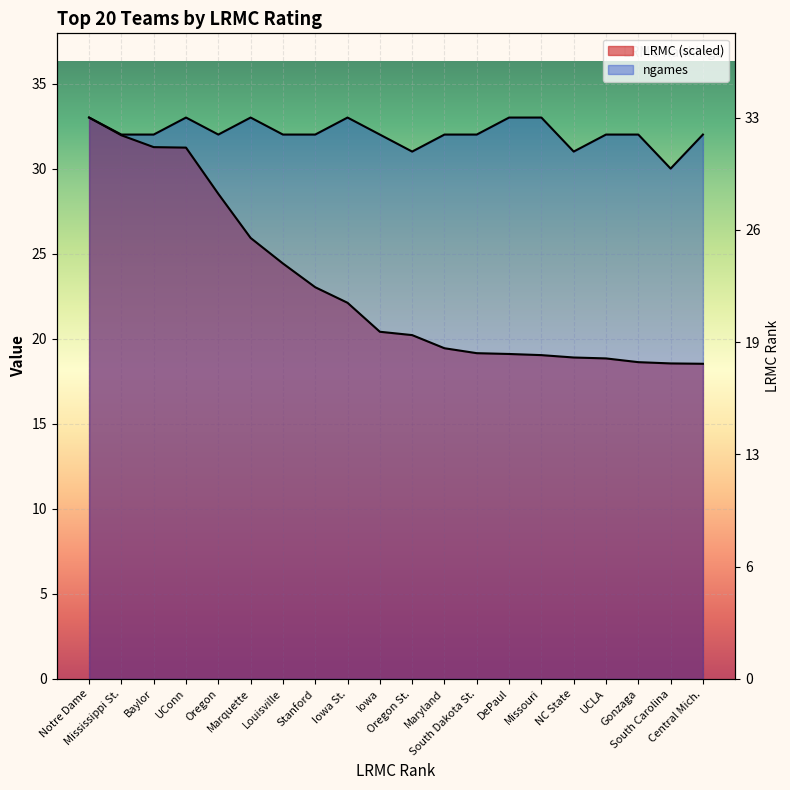

Where is the first local maximum for ngames?

UConn